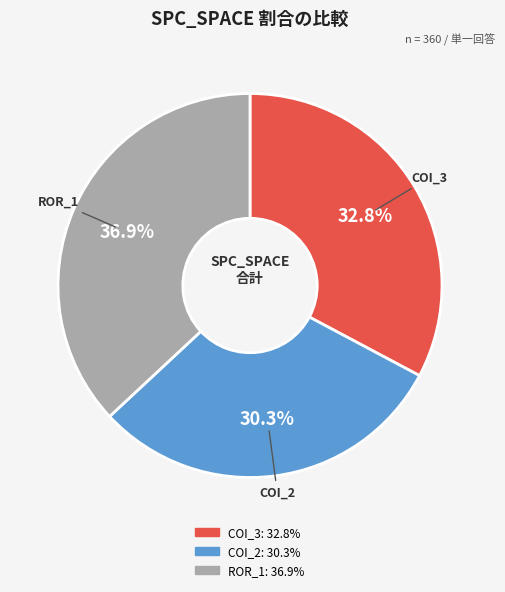

Is there any slice that represents more than half of the pie?

No